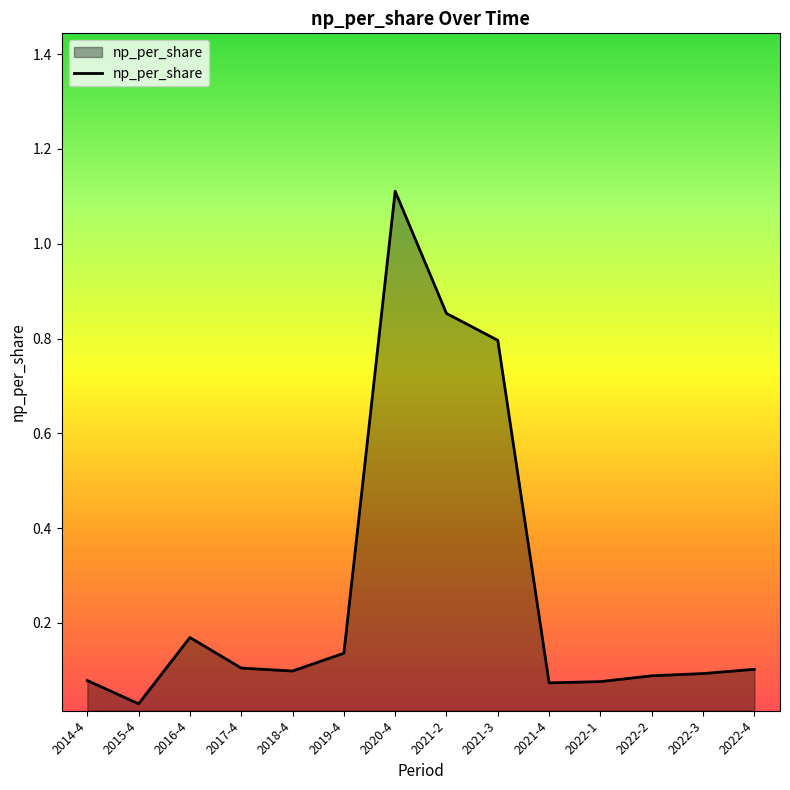

What is the difference between the maximum and minimum values?

1.1